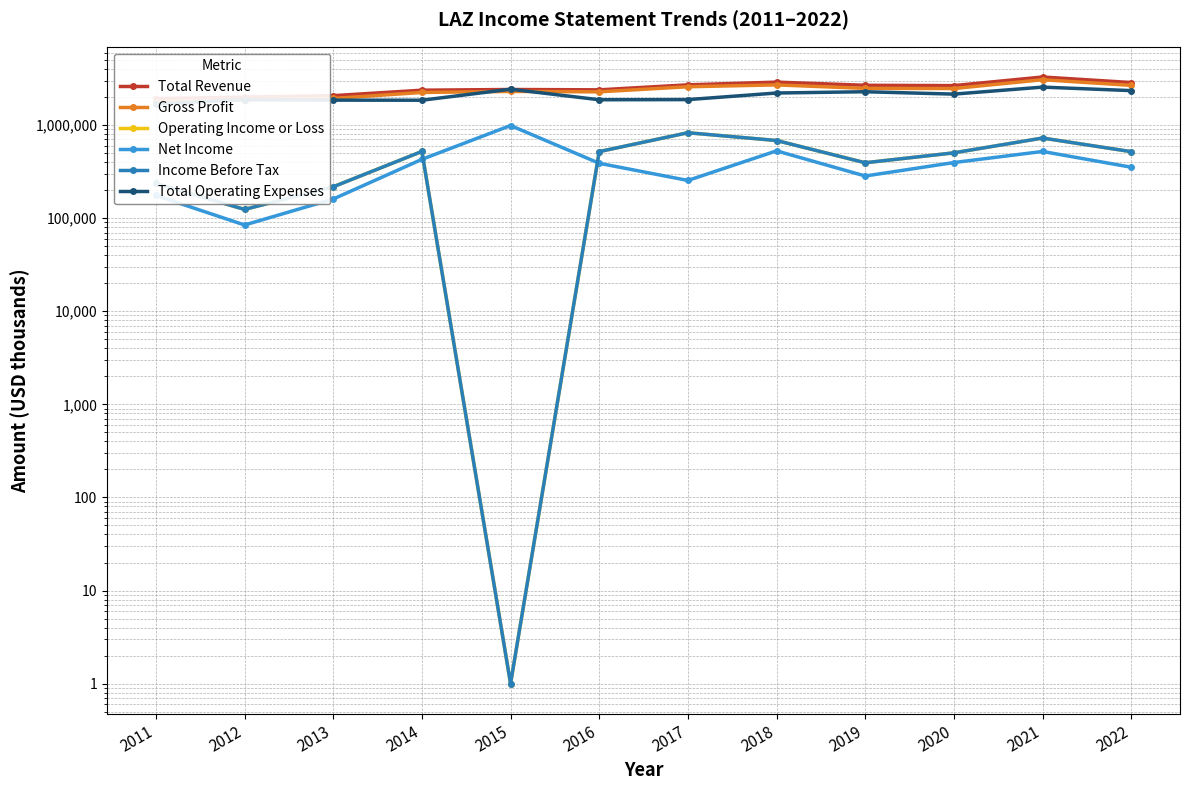

Is it true that Gross Profit equals 1926100 at 2013?

True